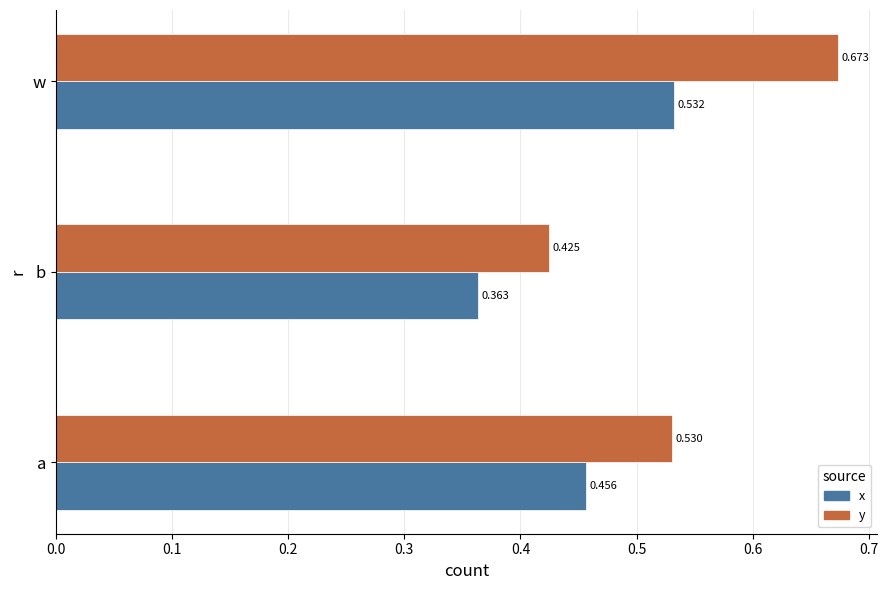

At which category is the sum across all series the highest?

w